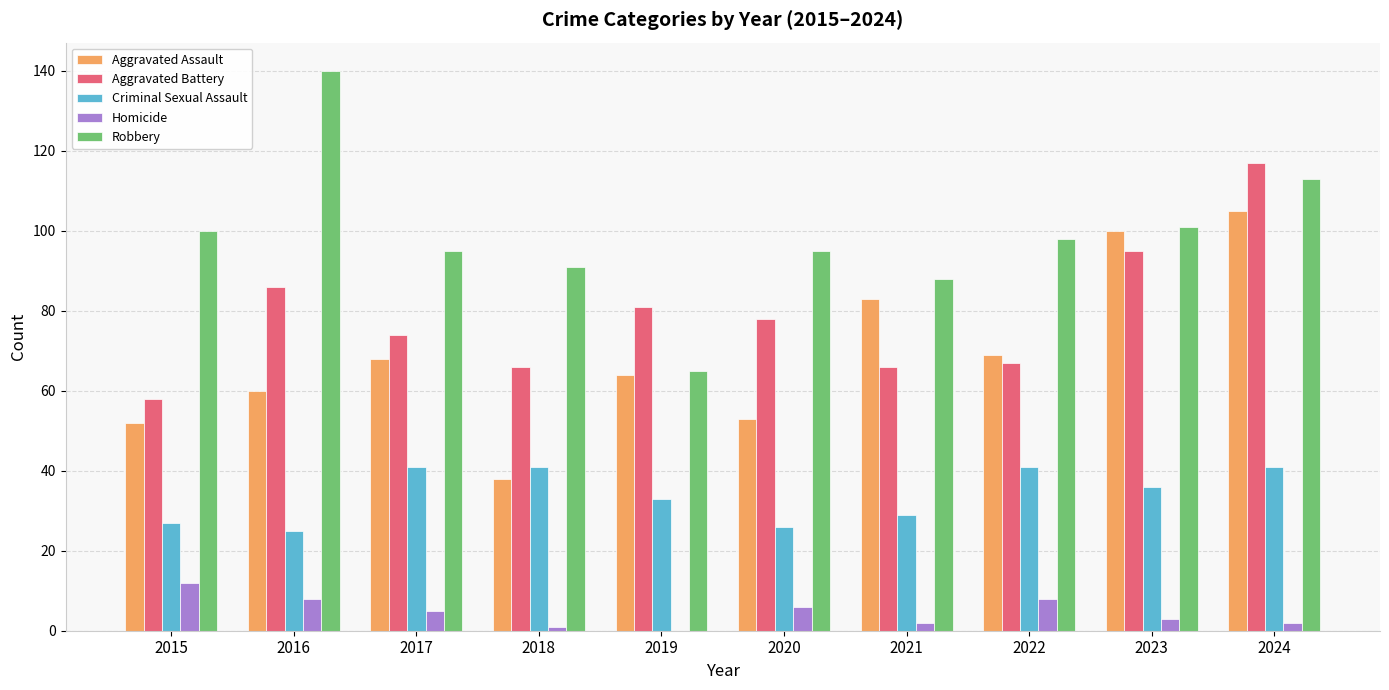

Reading left to right, what are all the values shown in this chart?

Aggravated Assault: 2015=52	2016=60	2017=68	2018=38	2019=64	2020=53	2021=83	2022=69	2023=100	2024=105
Aggravated Battery: 2015=58	2016=86	2017=74	2018=66	2019=81	2020=78	2021=66	2022=67	2023=95	2024=117
Criminal Sexual Assault: 2015=27	2016=25	2017=41	2018=41	2019=33	2020=26	2021=29	2022=41	2023=36	2024=41
Homicide: 2015=12	2016=8	2017=5	2018=1	2019=0	2020=6	2021=2	2022=8	2023=3	2024=2
Robbery: 2015=100	2016=140	2017=95	2018=91	2019=65	2020=95	2021=88	2022=98	2023=101	2024=113